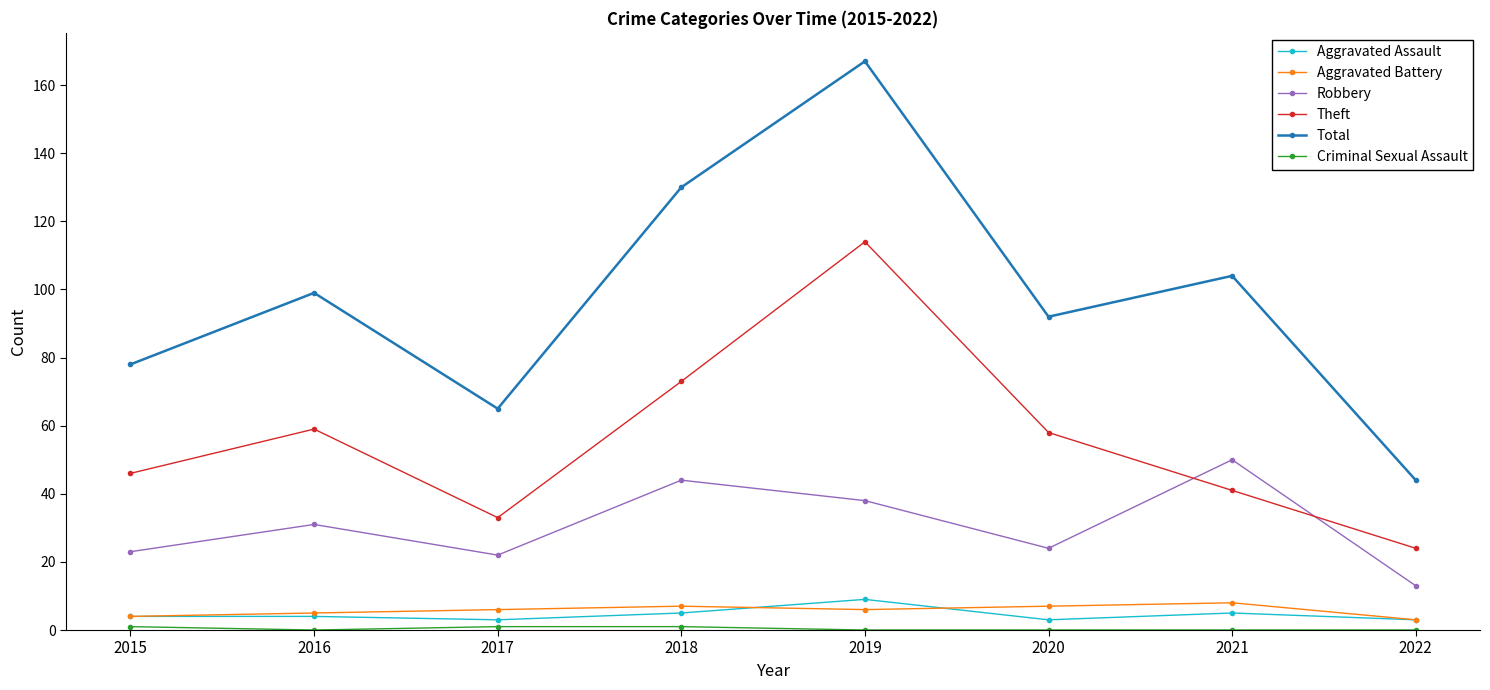

True or false: Aggravated Assault has a value of 3 at 2022.

True